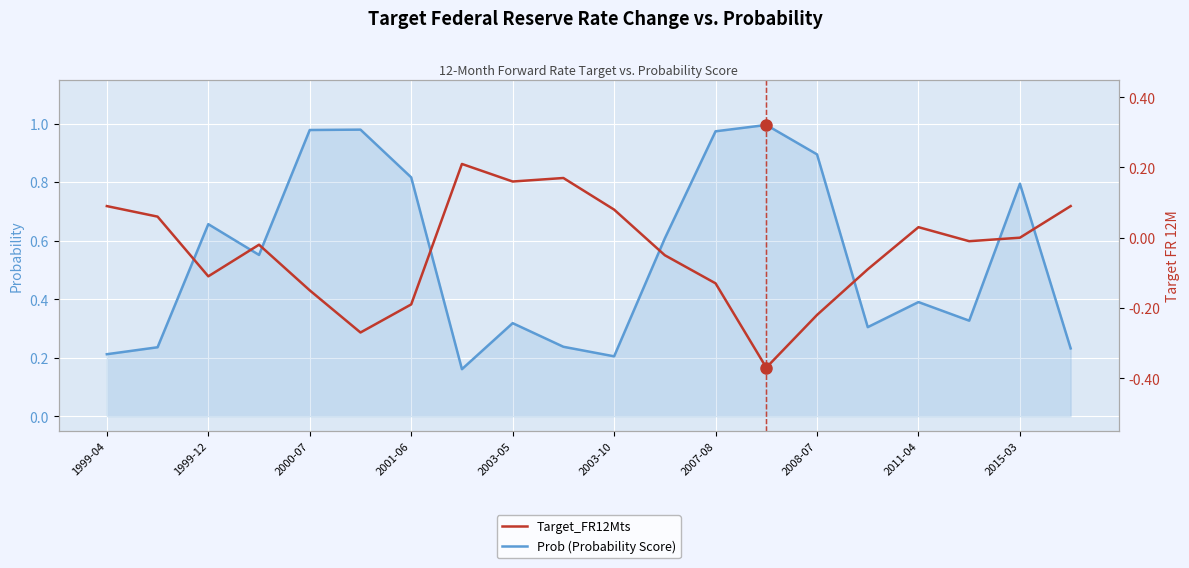

How many categories are shown in the chart?

20